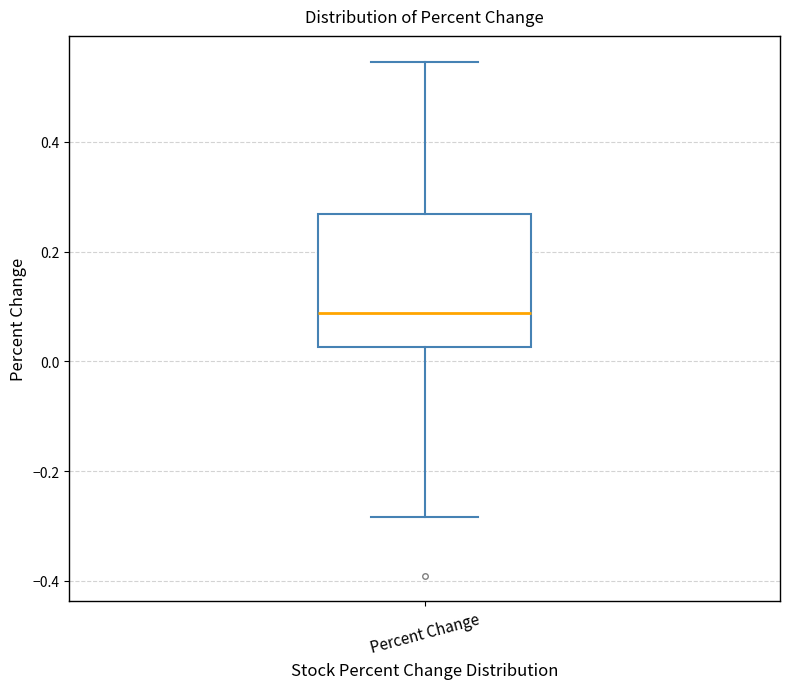

Transcribe this box plot: give where the median line is, the range the box spans, and where the two whiskers end, as read against the y-axis. The values are not printed on the chart, so give them approximately, as read against the axis.

median 0.08, box 0.02 to 0.26, whiskers -0.28 to 0.54